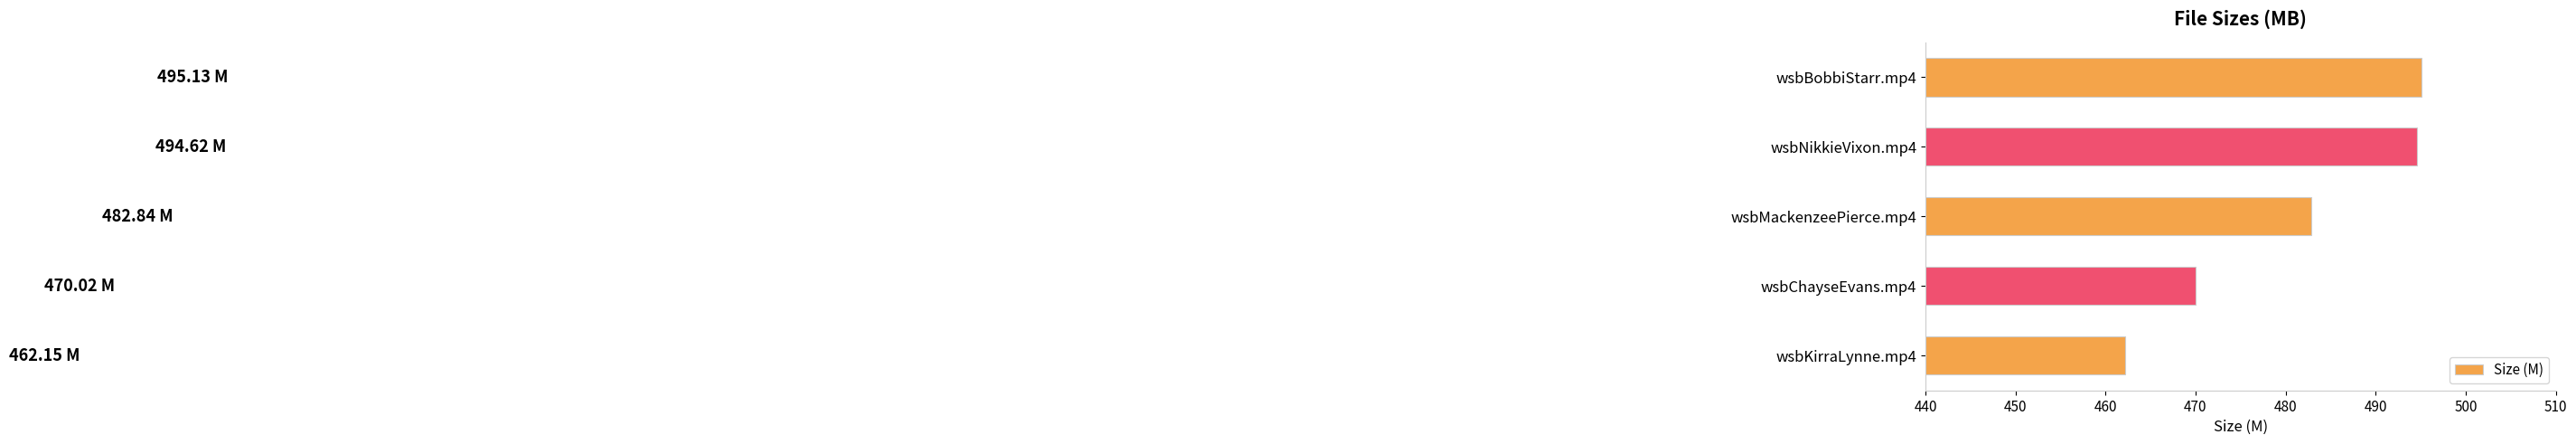

What is the change in value from wsbNikkieVixon.mp4 to wsbChayseEvans.mp4?

-24.6